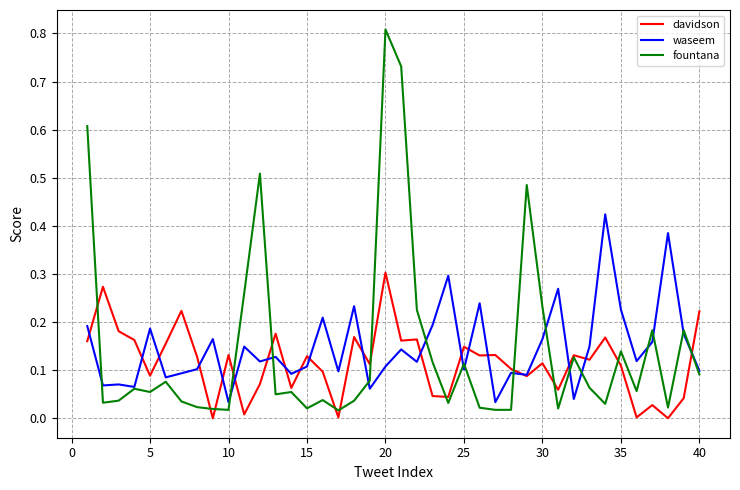

List the series in order of their peak value, lowest first.

davidson, waseem, fountana